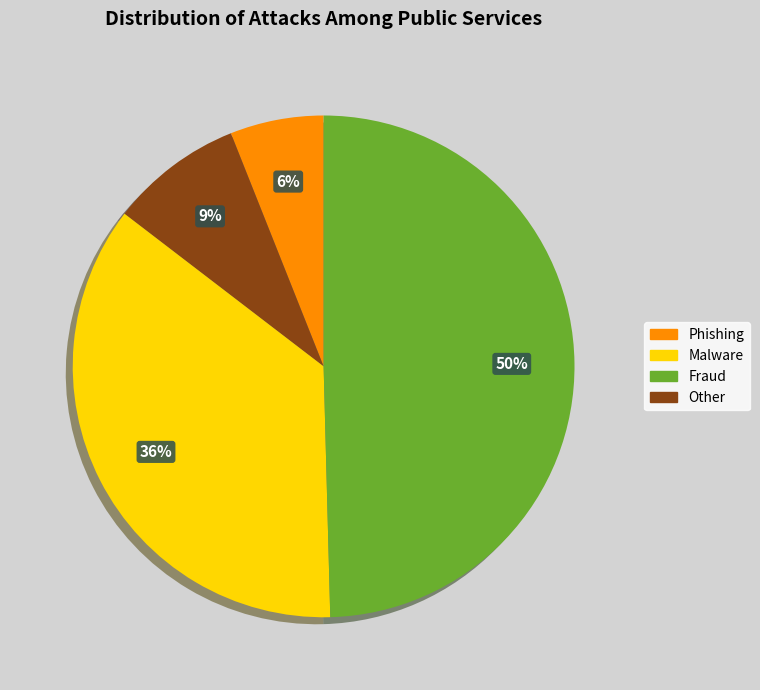

To the nearest percent, what is the difference between the largest and smallest slice percentages?

44%